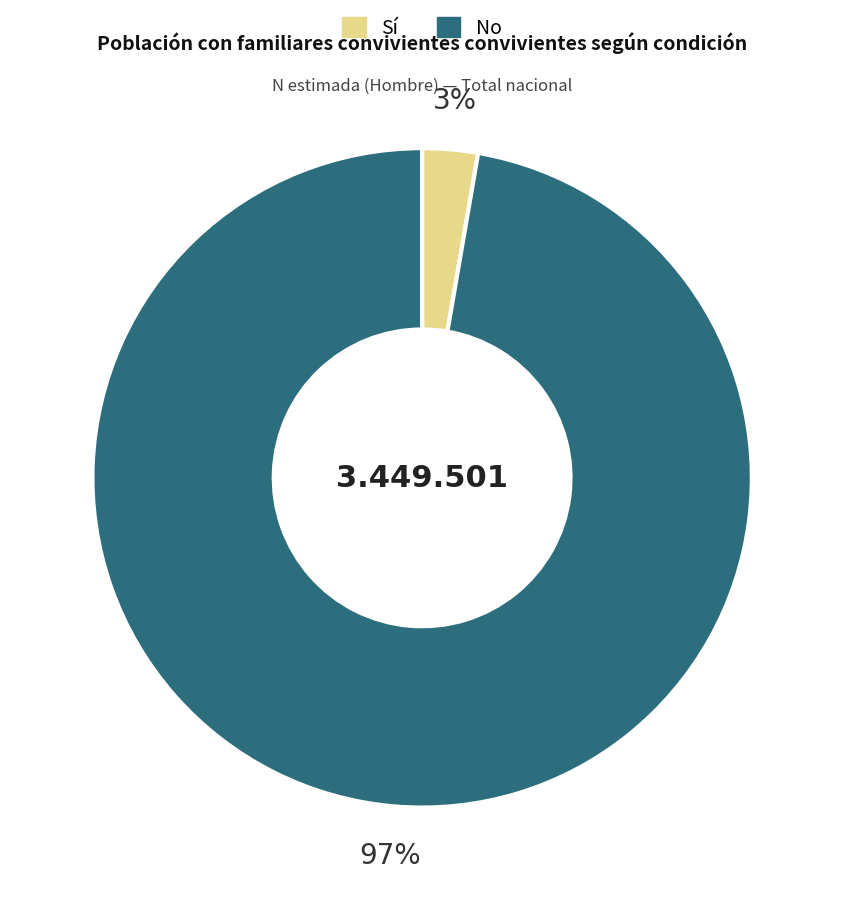

Is there any slice that represents more than half of the pie?

Yes